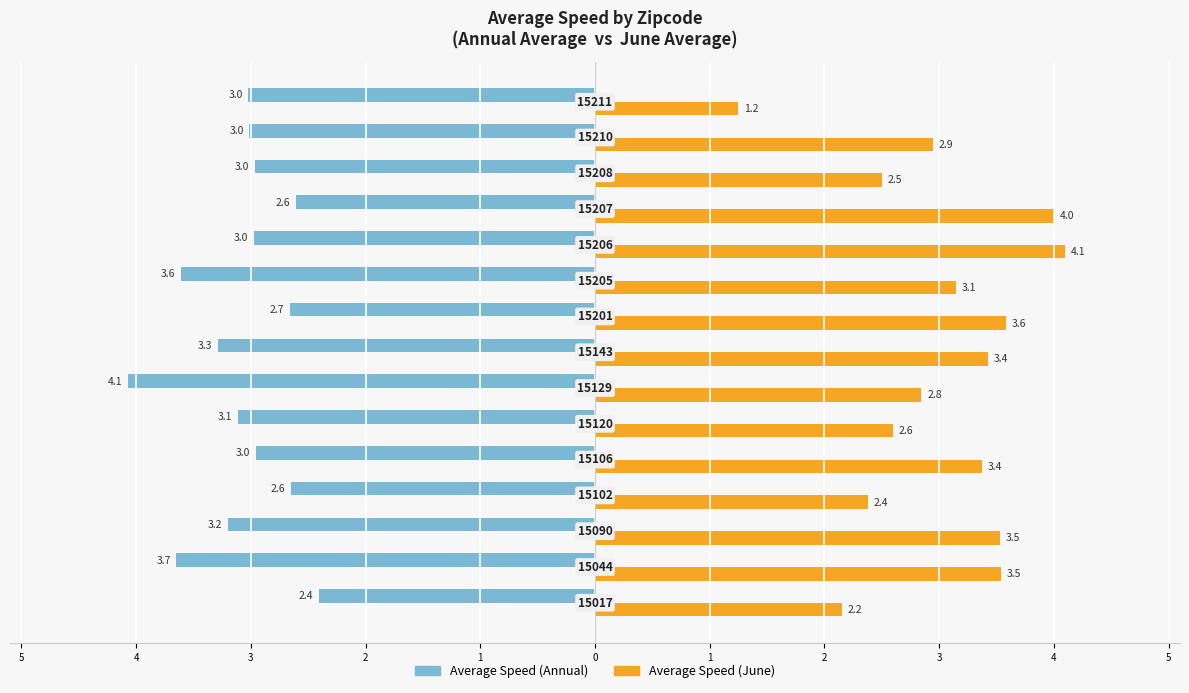

What are all the series names shown in the legend?

Average Speed (Annual), Average Speed (June)